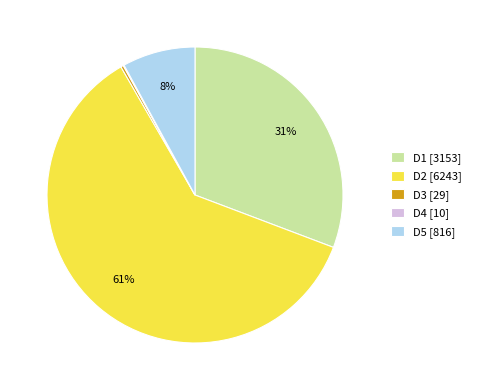

Is there a majority slice in this chart?

Yes